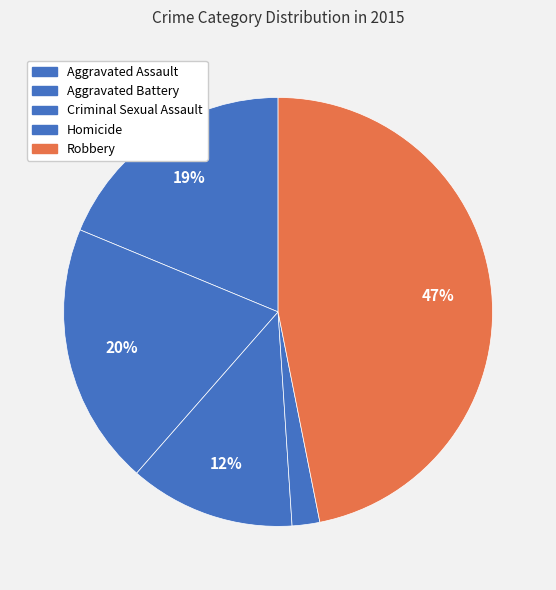

Count the number of slices in the pie.

5